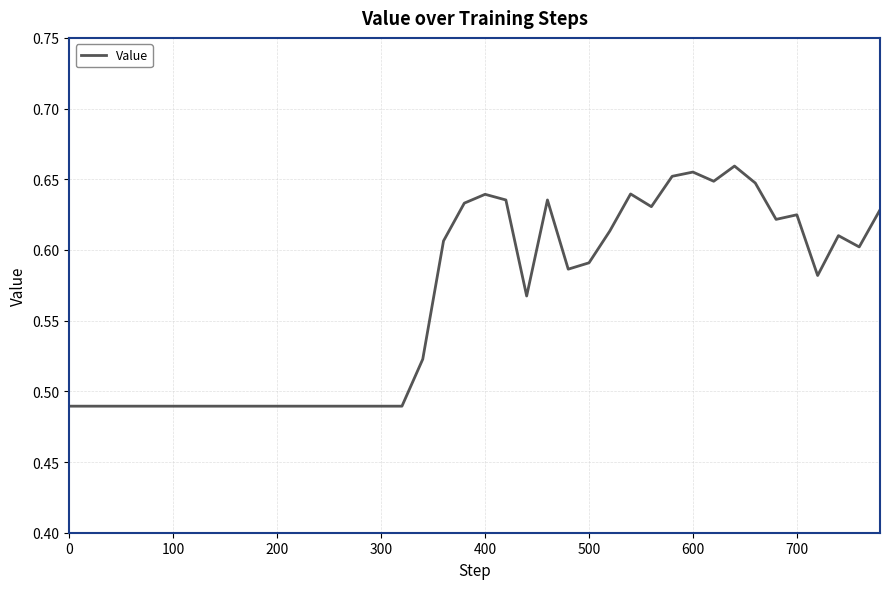

Is it true that the value at 600 is 1.2?

False